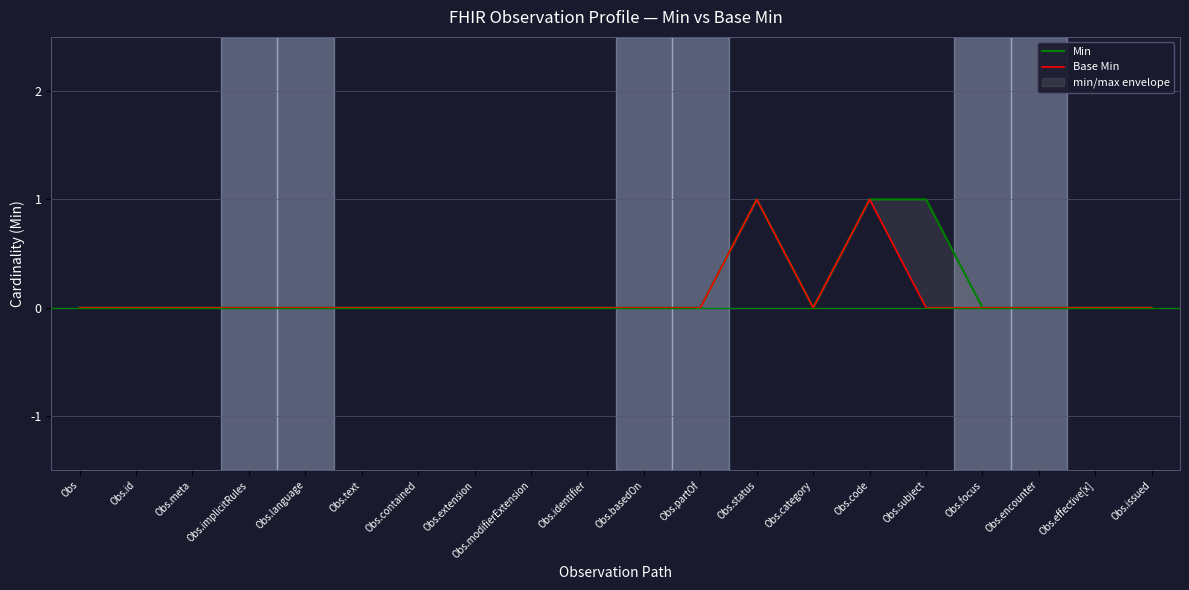

True or false: Base Min and Min cross at least once.

False